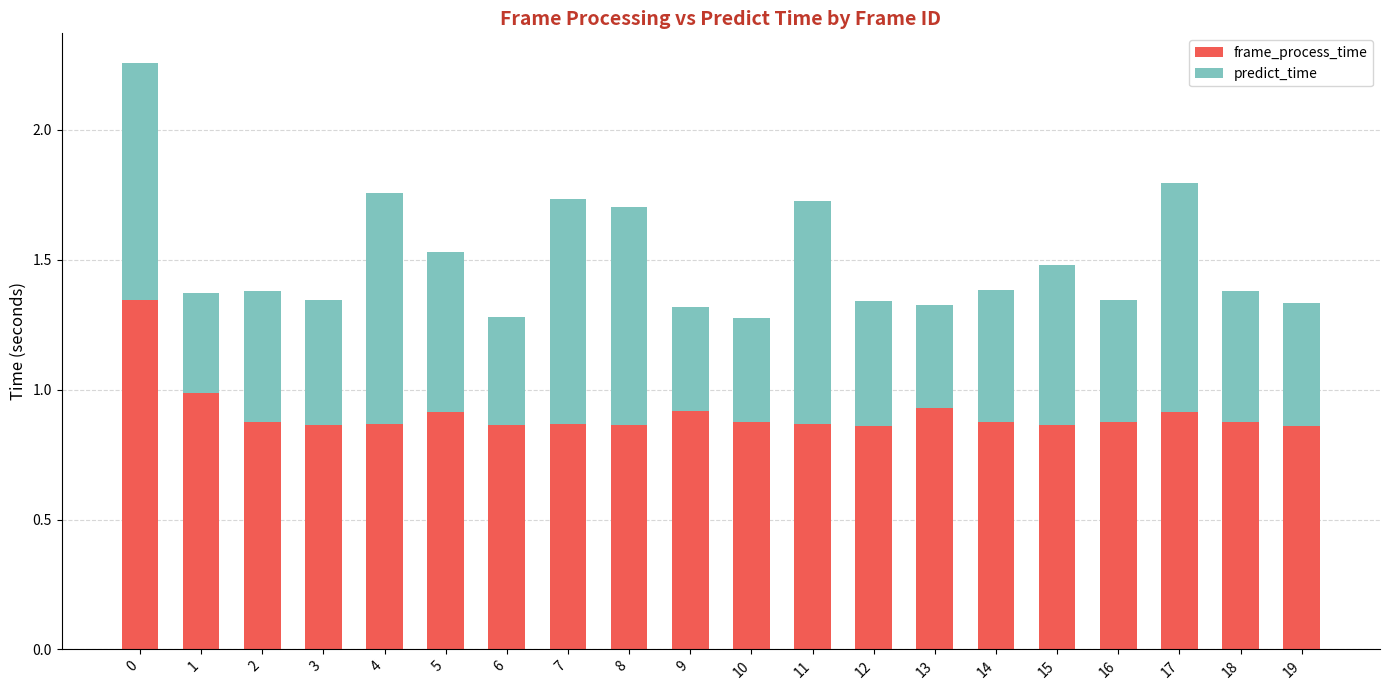

How many bars are there in total?

20